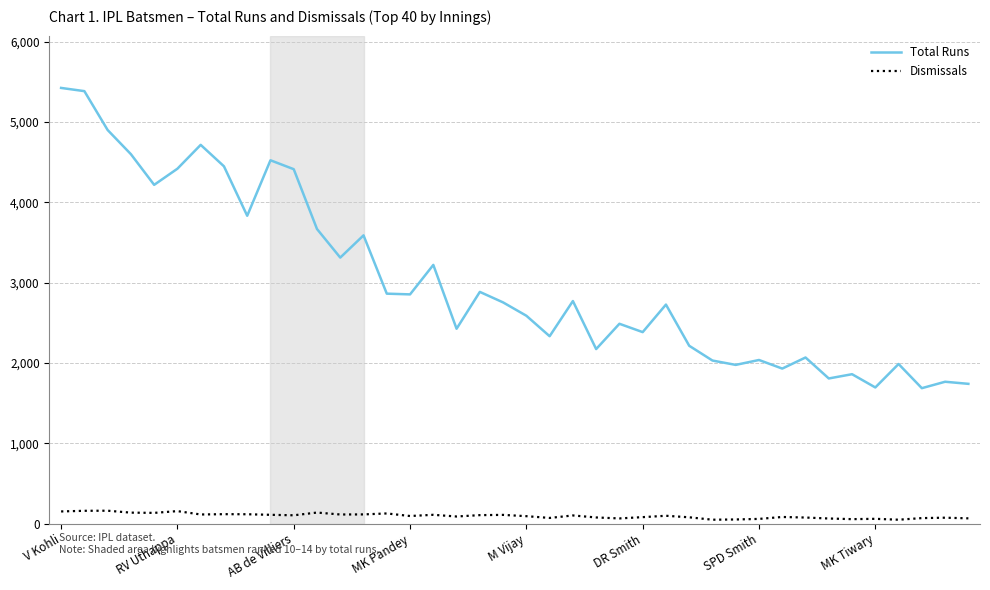

How many interior local peaks does the Total Runs series have?

13